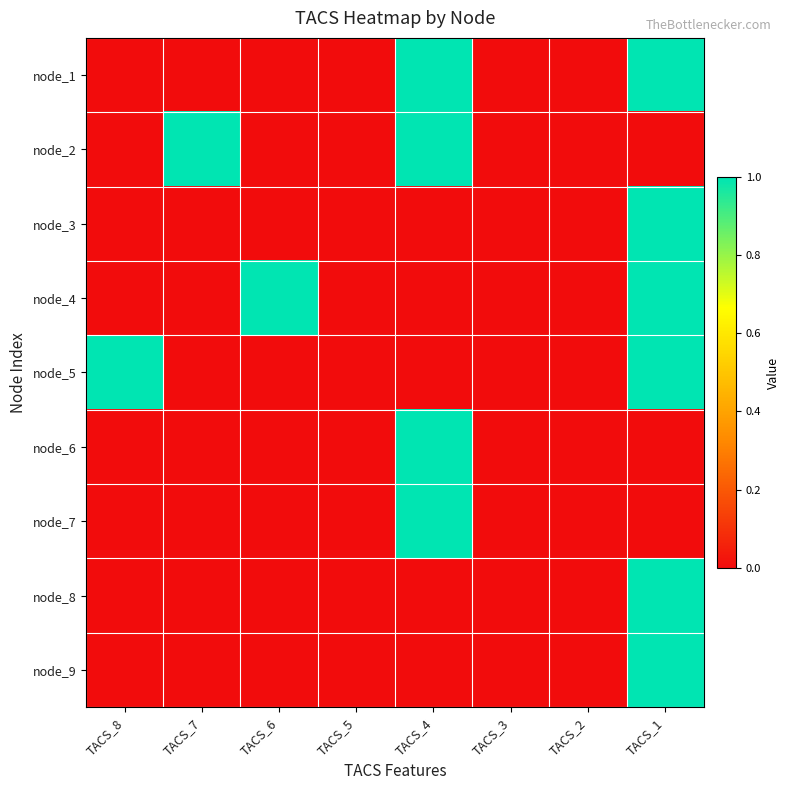

How many categories are shown in the chart?

8